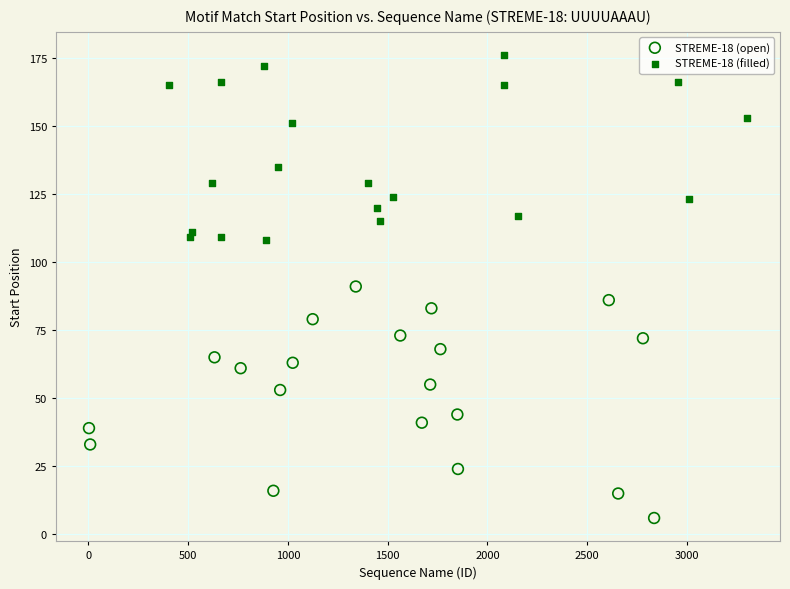

Which series reaches the minimum Y coordinate?

STREME-18 (open)